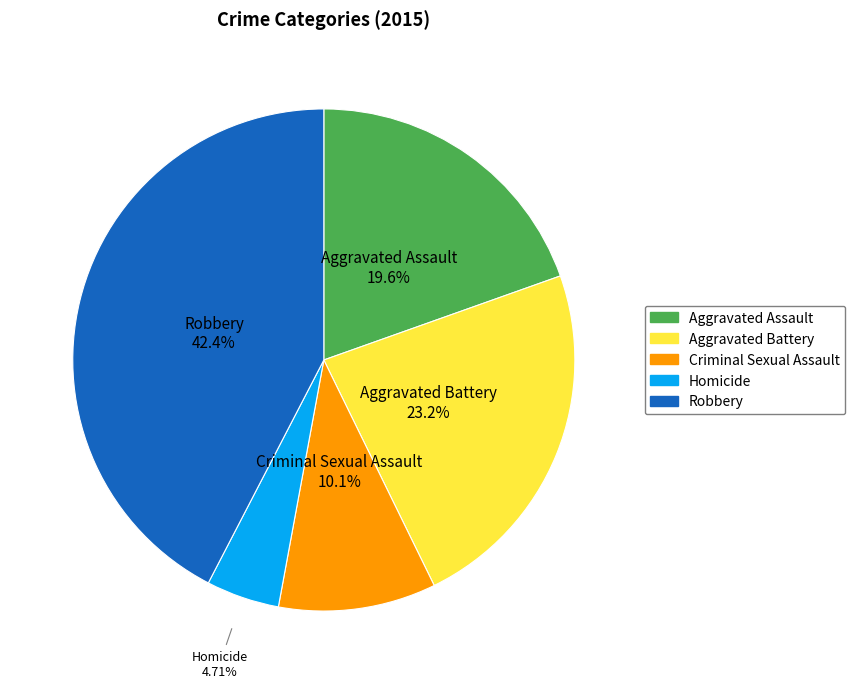

What is the smallest slice in the pie chart?

Homicide